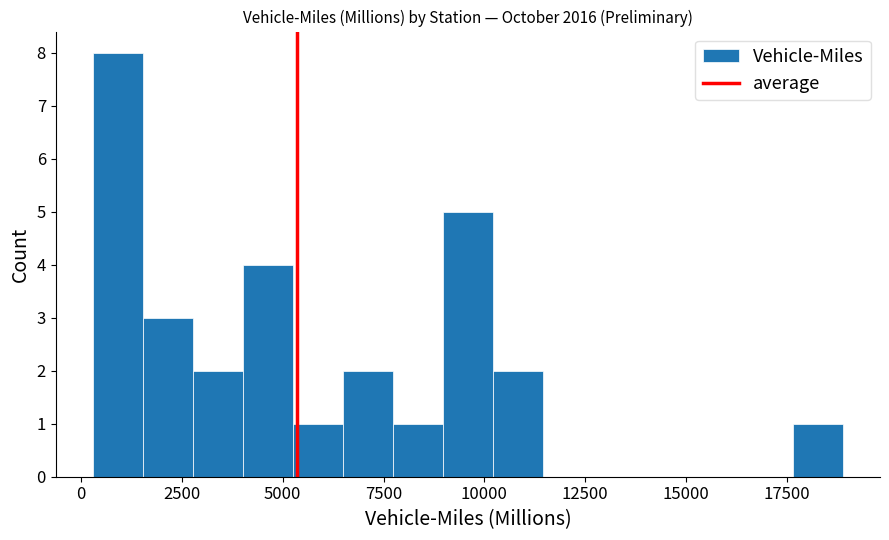

Read against the x-axis, roughly where is the centre of the tallest bar?

1000